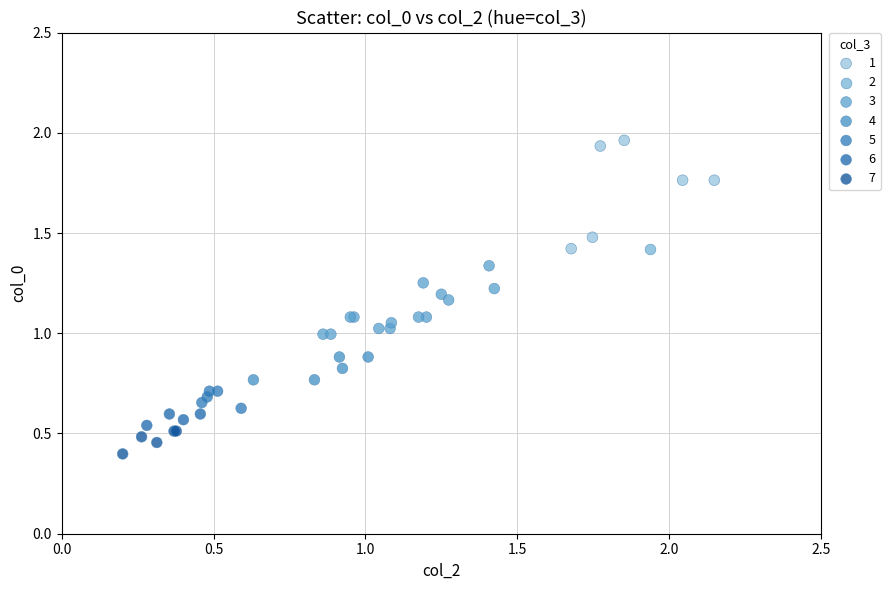

Which series contains the highest Y value?

1